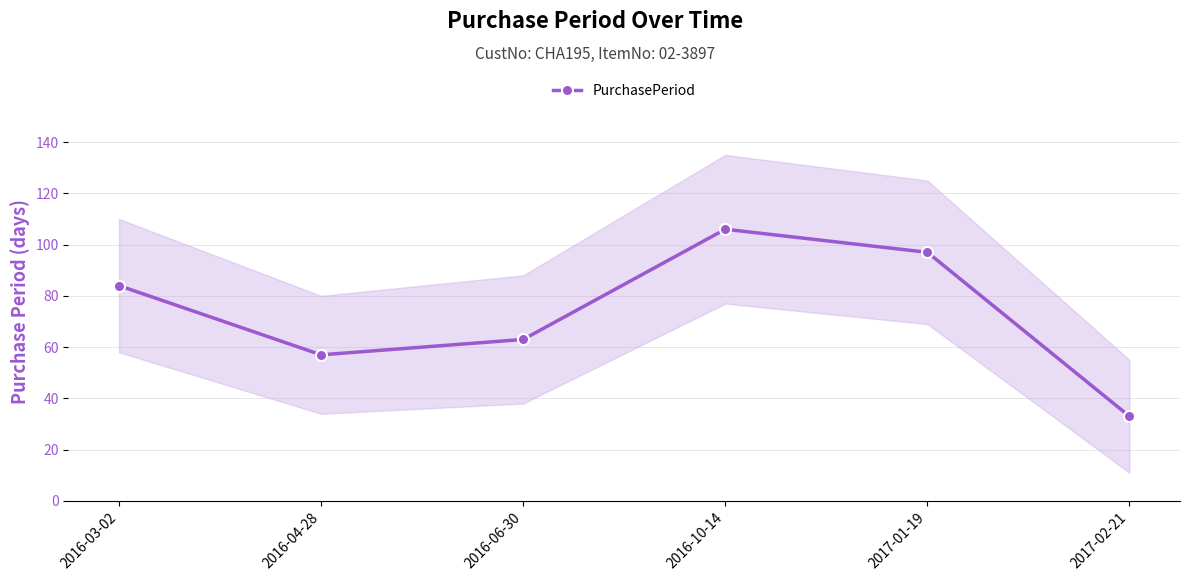

True or false: there are more than 0 points higher than both neighbors.

True